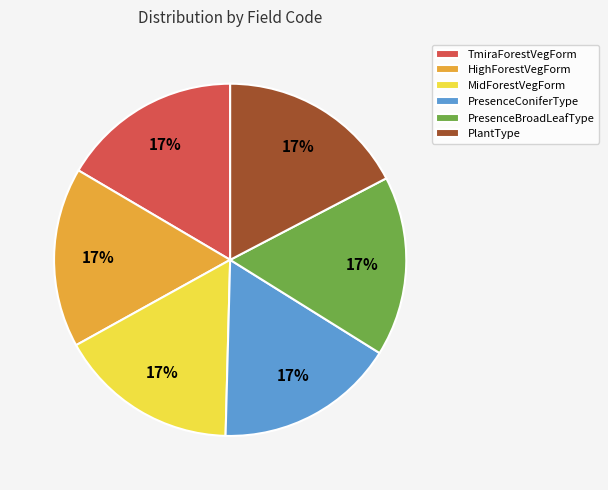

Does PlantType represent more than half of the total?

No